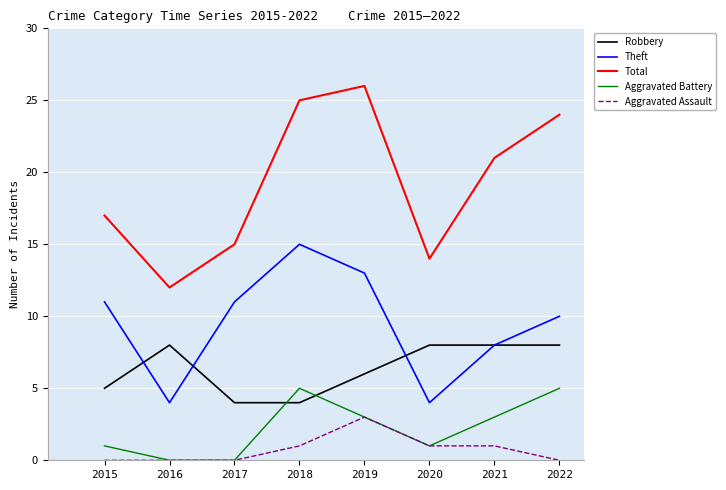

What is the difference between the Total values at 2021 and 2017?

6